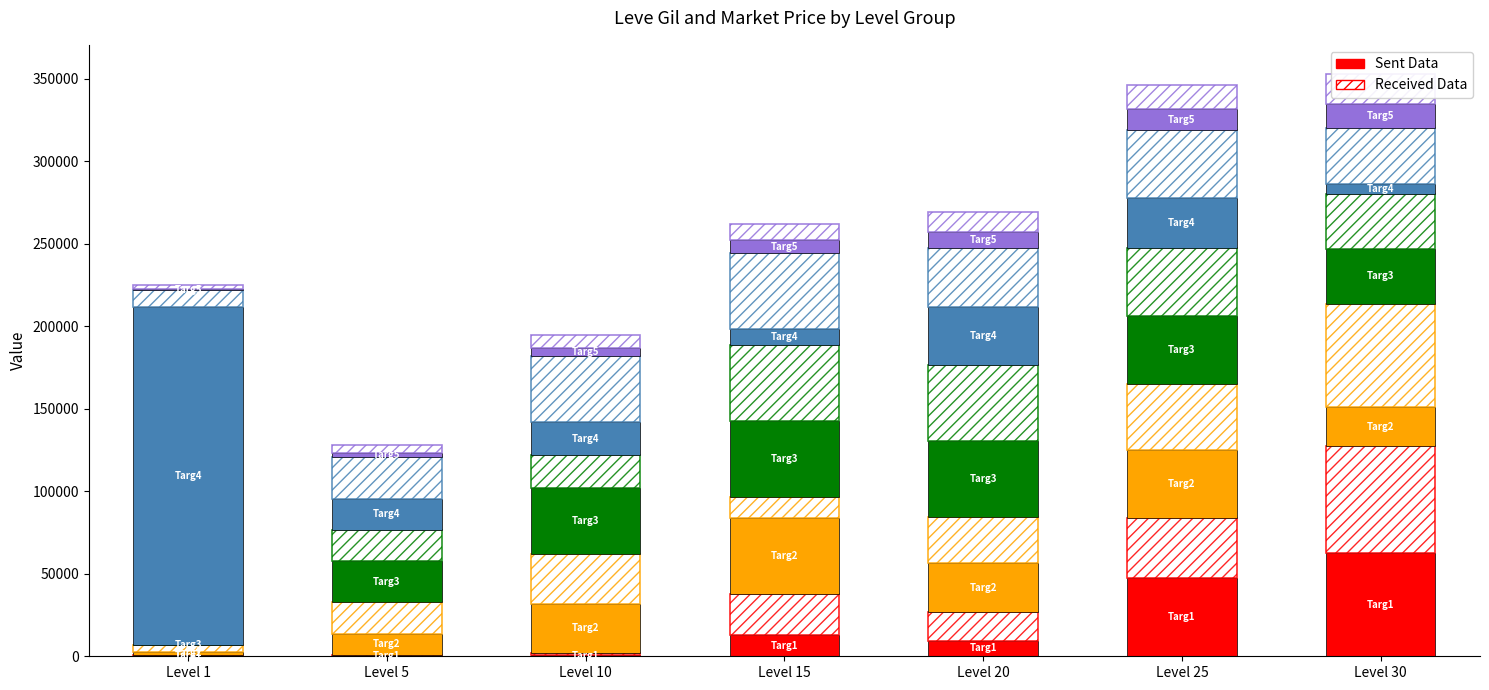

Where does the Leve EXP series first go above 7500?

Level 20